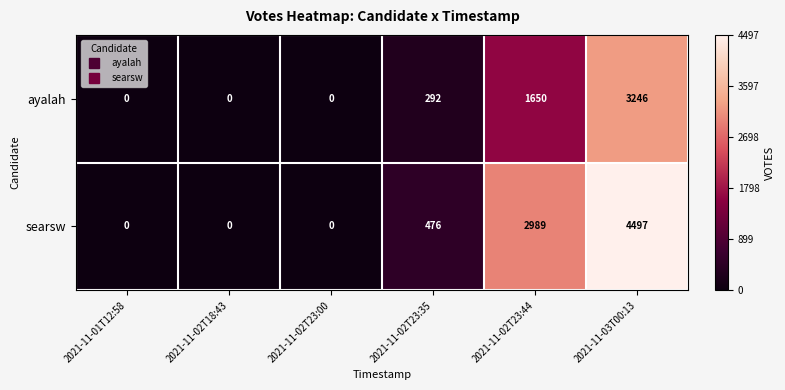

The searsw series shows 4497 at 2021-11-03T00:13. True or false?

True